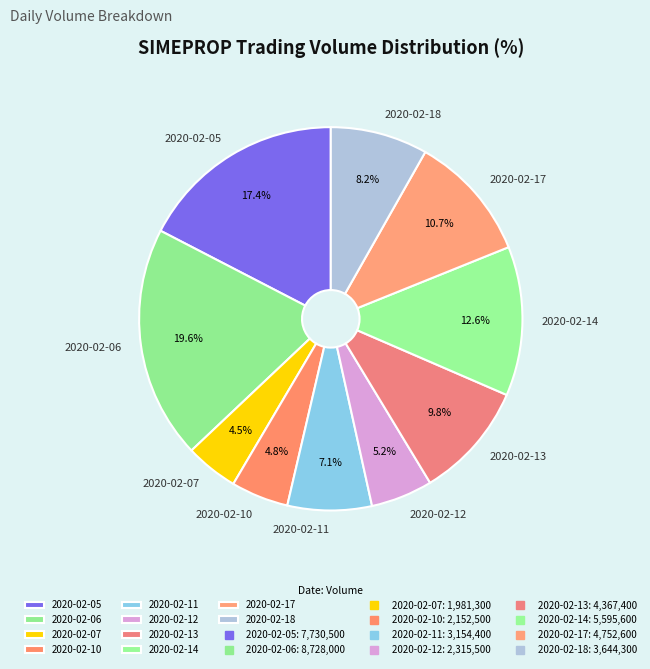

Which has a higher value, 2020-02-05 or 2020-02-10?

2020-02-05